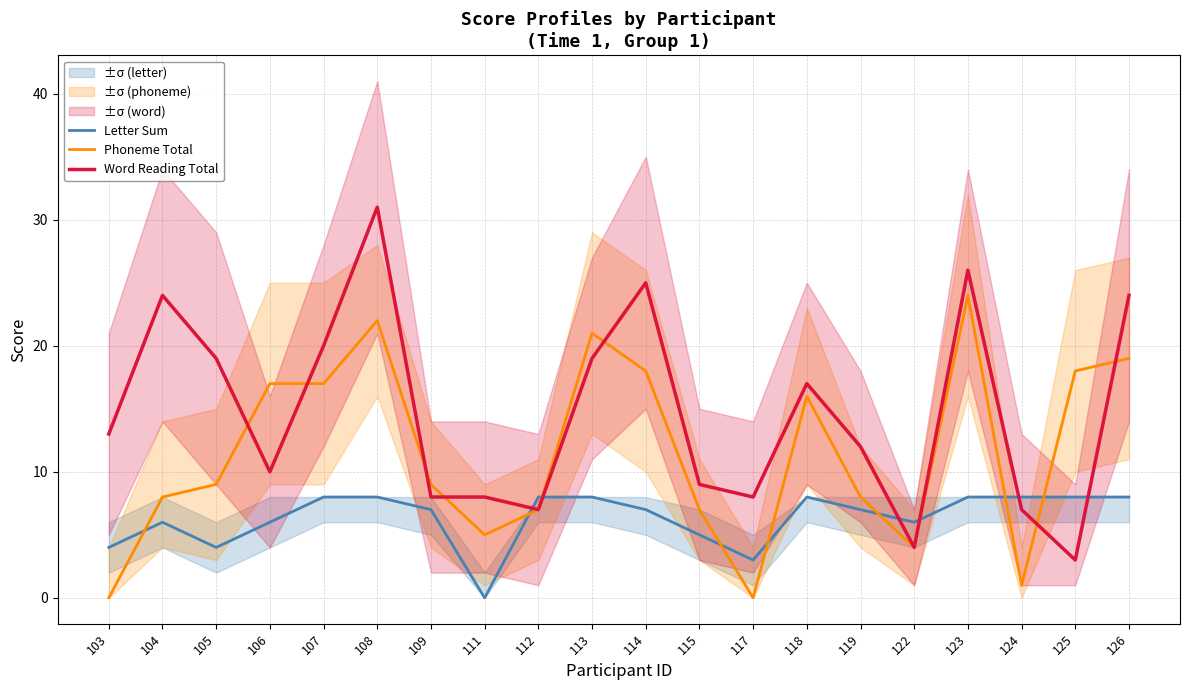

What is the average value of the Letter Sum series?

6